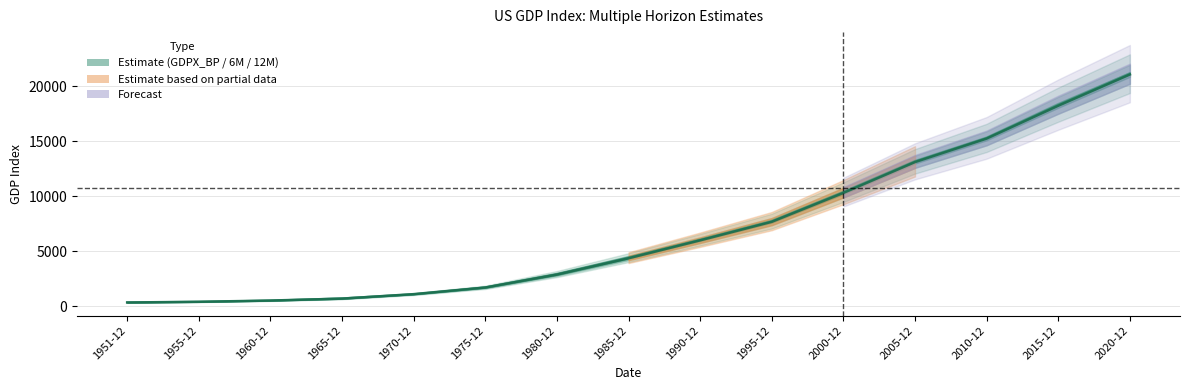

Between which two adjacent categories do GDPX_12M and GDPX_6M first intersect?

1951-12 and 1955-12